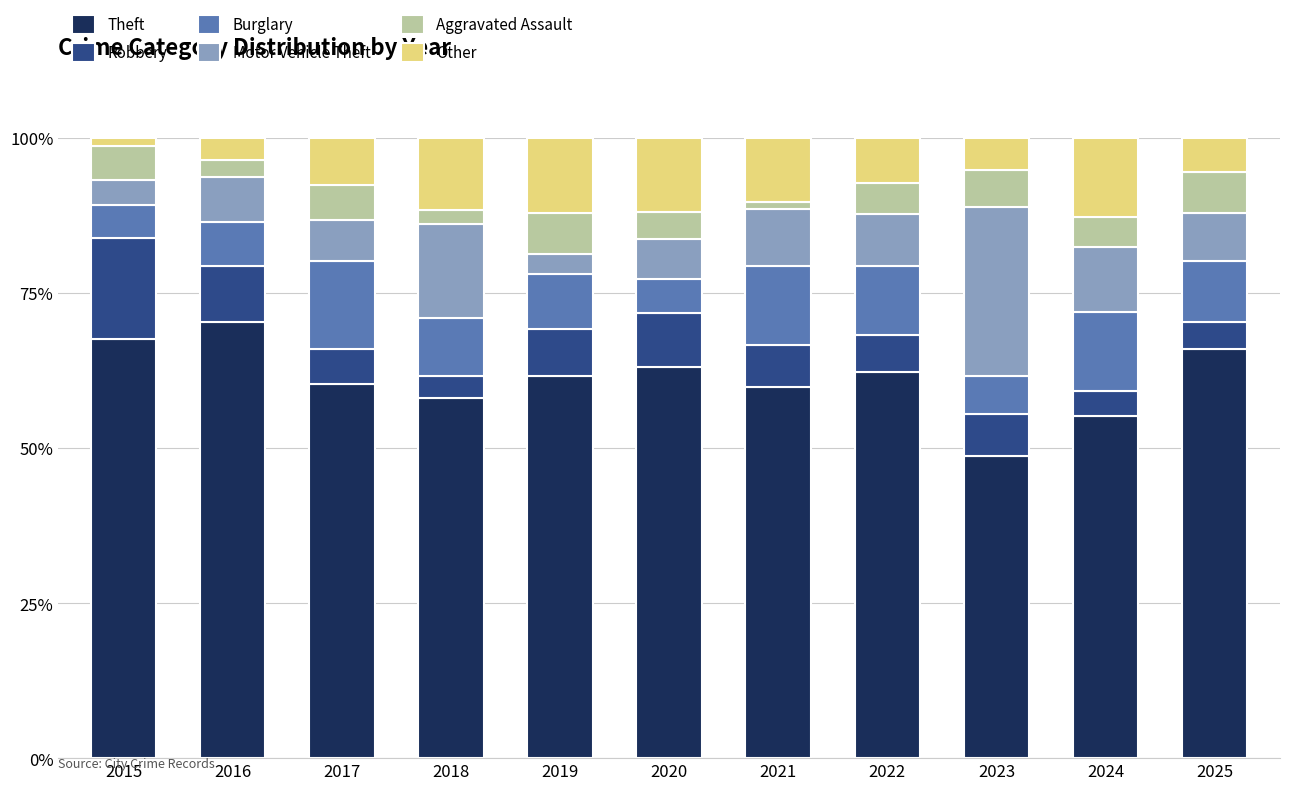

The value of Theft at 2021 is 59.8. True or false?

True